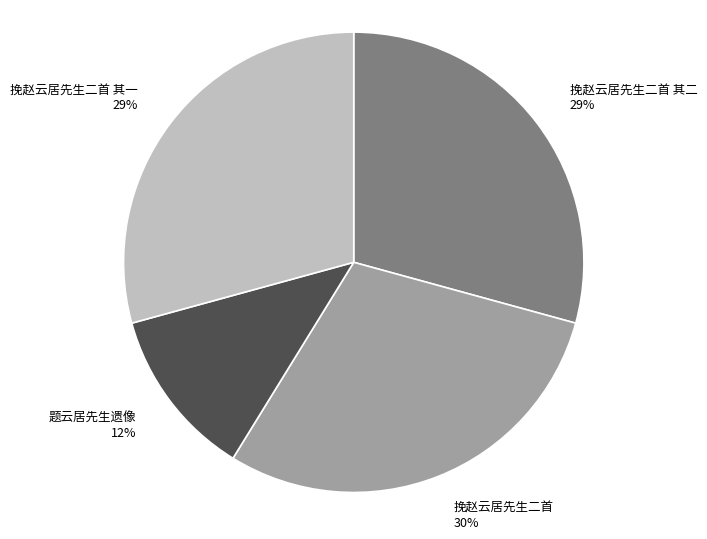

True or false: 挽赵云居先生二首 30% accounts for 18% of the total.

False